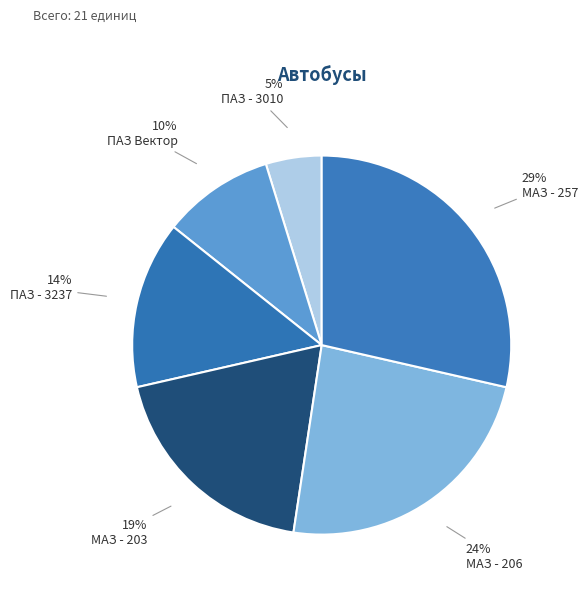

What portion of the pie excludes МАЗ - 257?

71.4%